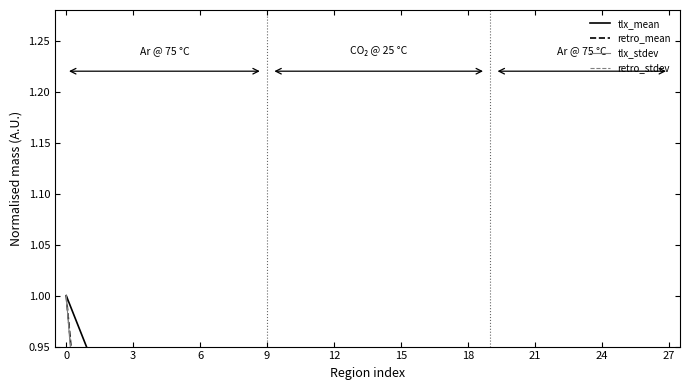

How many intersections are there between tlx_stdev and retro_mean?

14